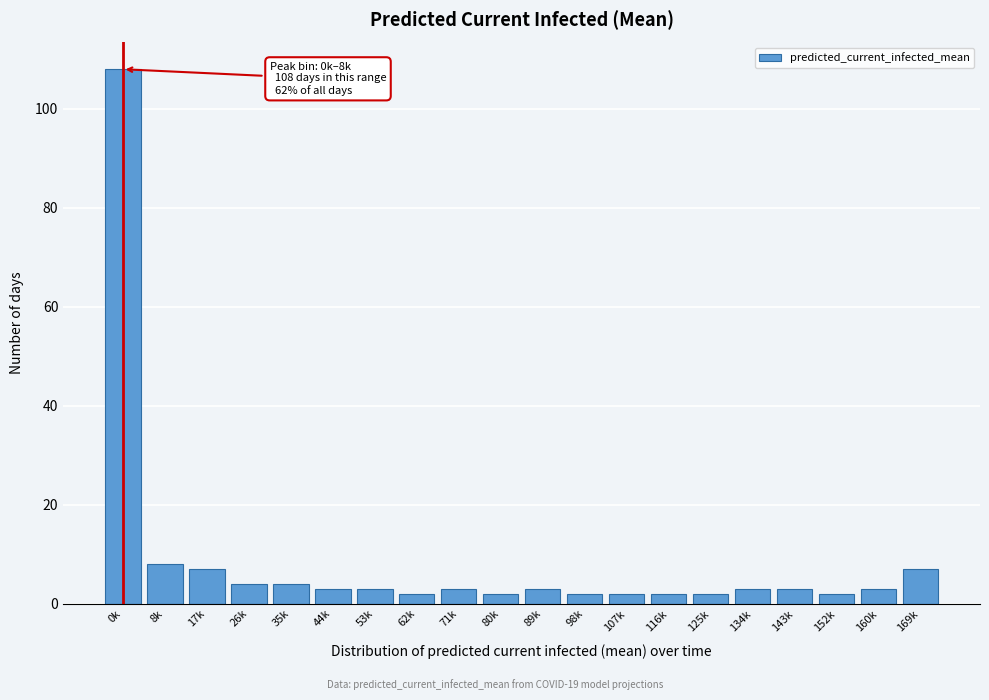

Reading right to left, extract all data points from this chart.

169k=7	160k=3	152k=2	143k=3	134k=3	125k=2	116k=2	107k=2	98k=2	89k=3	80k=2	71k=3	62k=2	53k=3	44k=3	35k=4	26k=4	17k=7	8k=8	0k=108